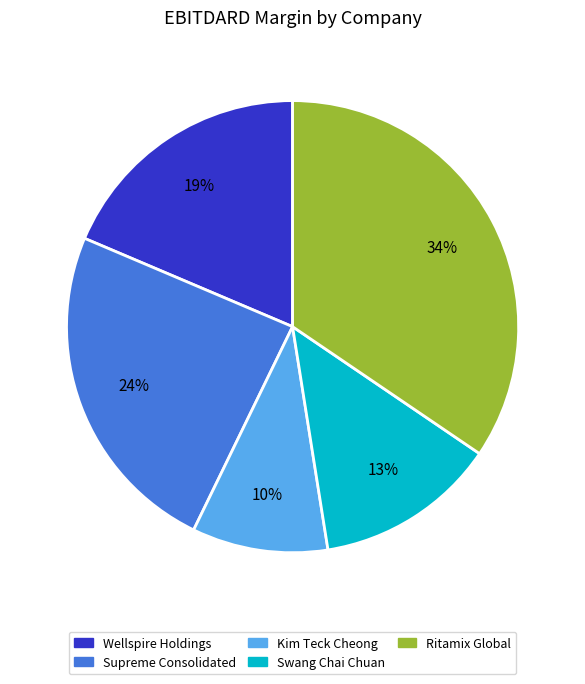

To the nearest percent, what is the average slice percentage?

20%